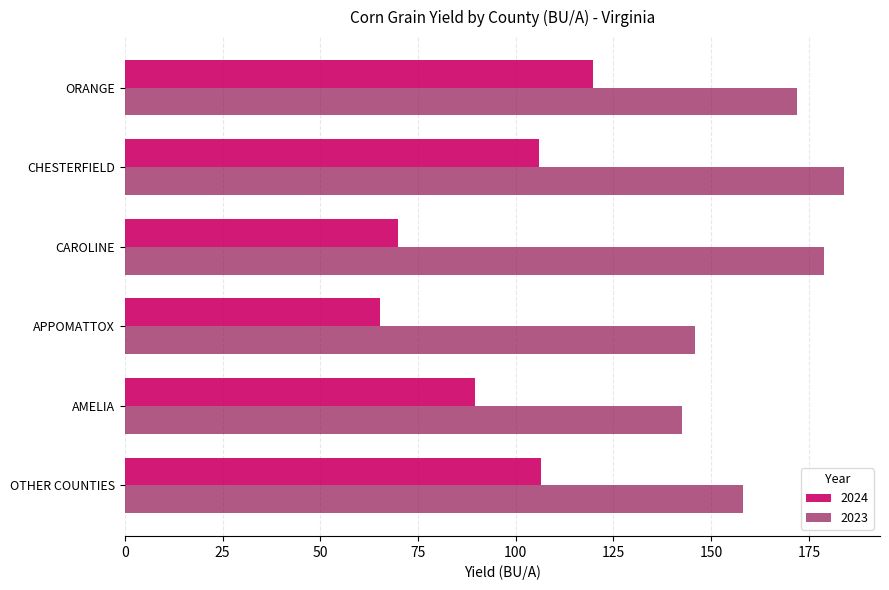

At which label is 2024 closest to 92?

AMELIA